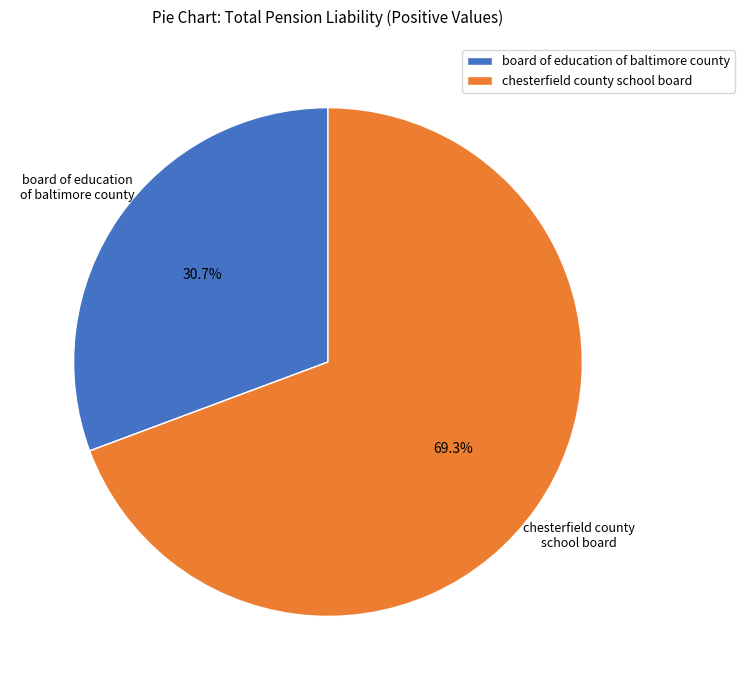

To the nearest percent, what portion does chesterfield county school board represent?

69%